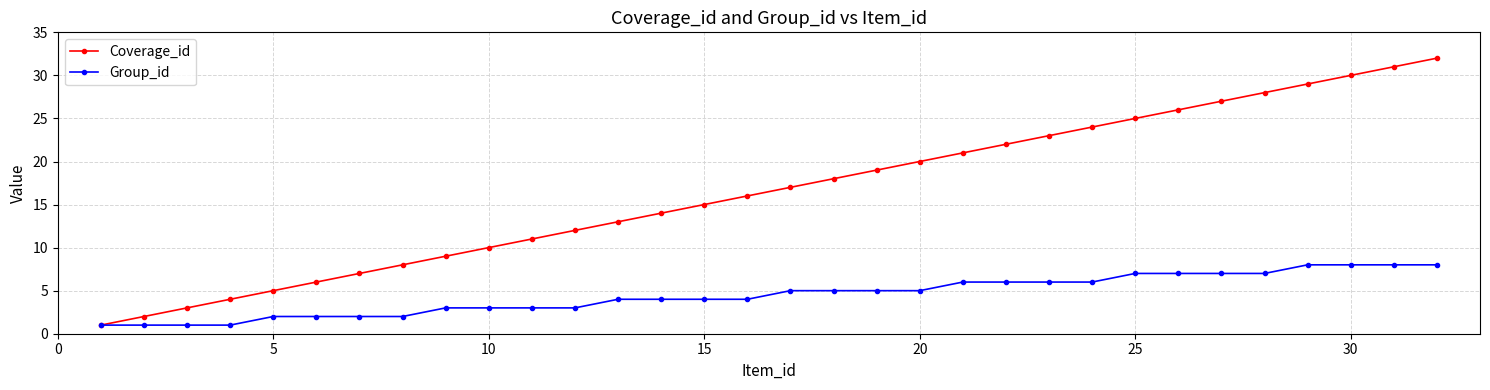

Which series has the largest total across all categories?

Coverage_id